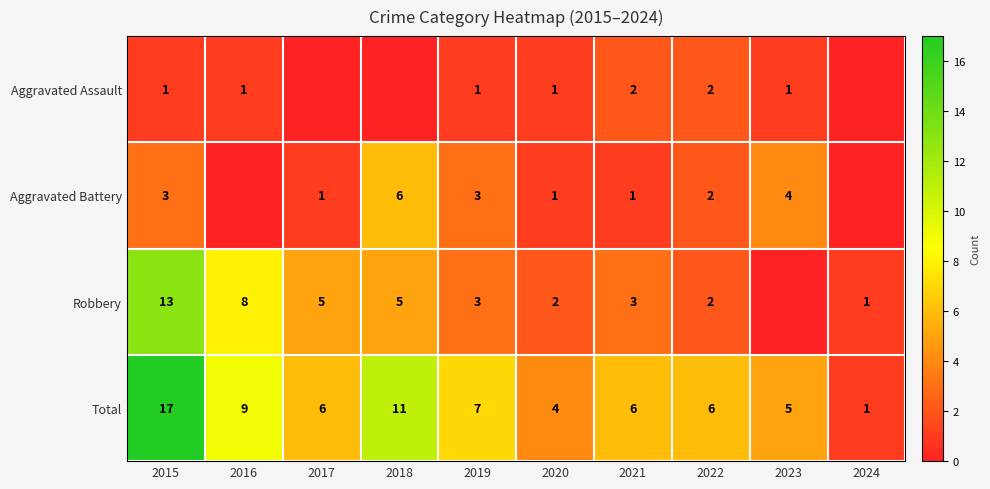

How many values in the Total series are below 6?

3